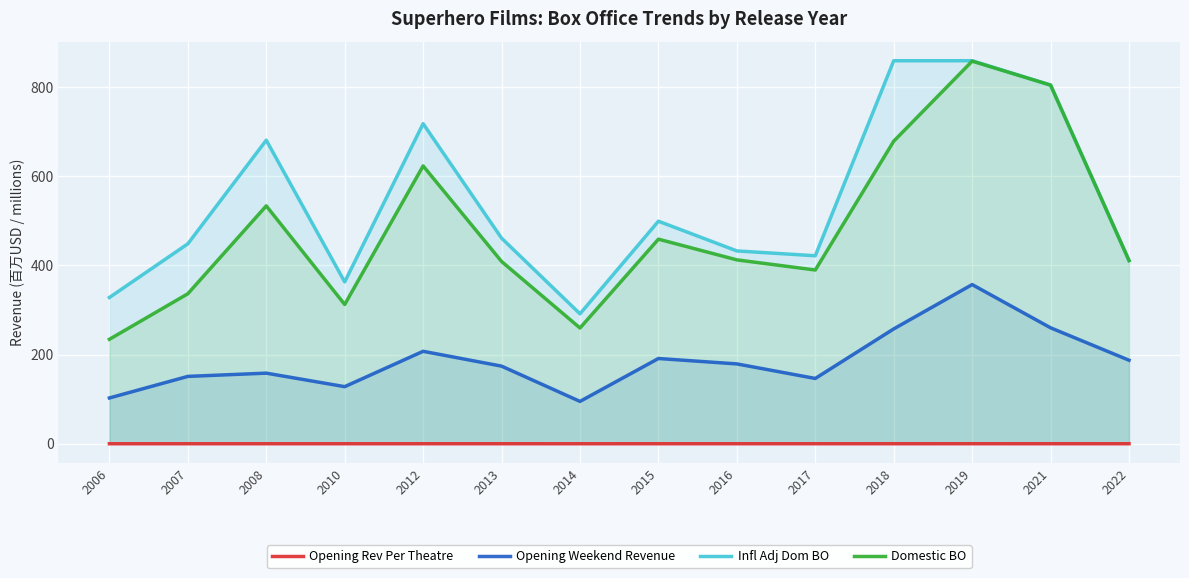

At 2010, list the series in order from largest to smallest.

Infl Adj Dom BO, Domestic BO, Opening Weekend Revenue, Opening Rev Per Theatre